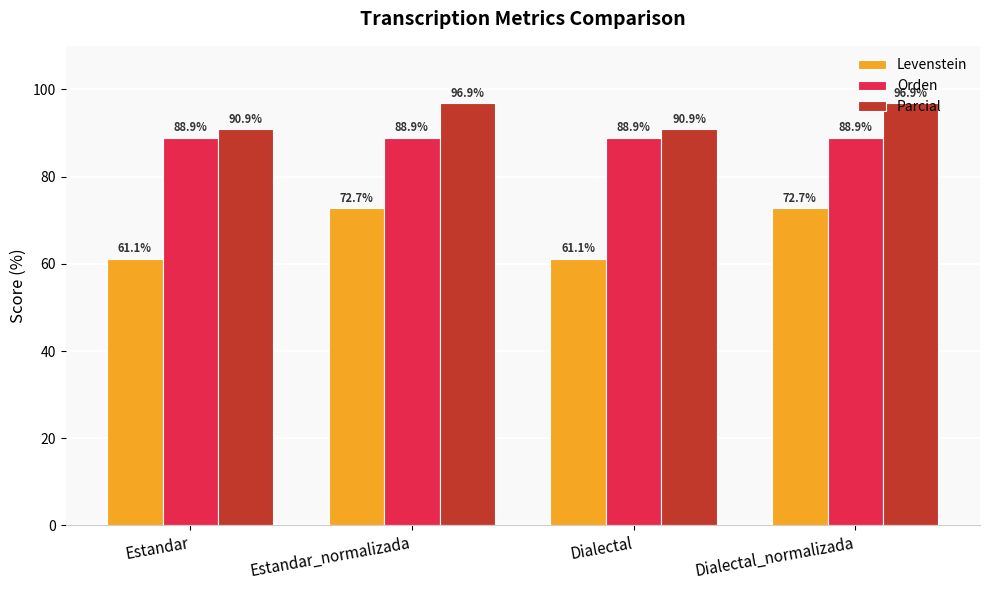

What is the sum of all Parcial values?

375.6